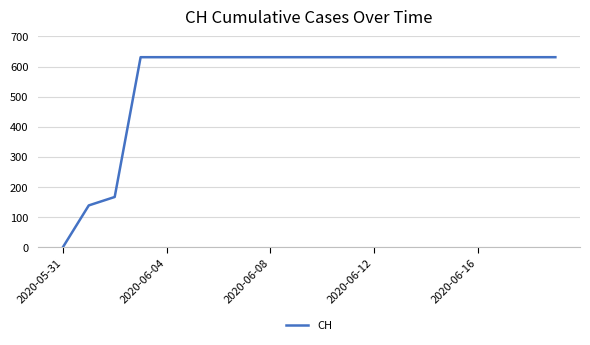

What is the difference between the maximum and minimum values?

631